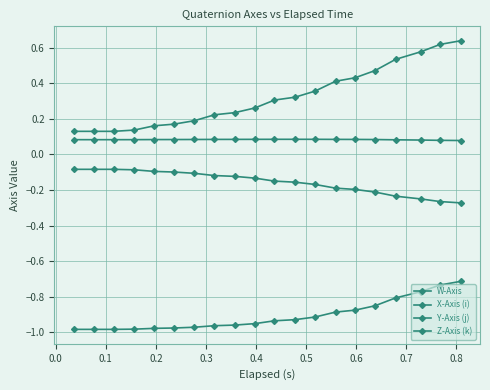

How many data points does each series have?

20